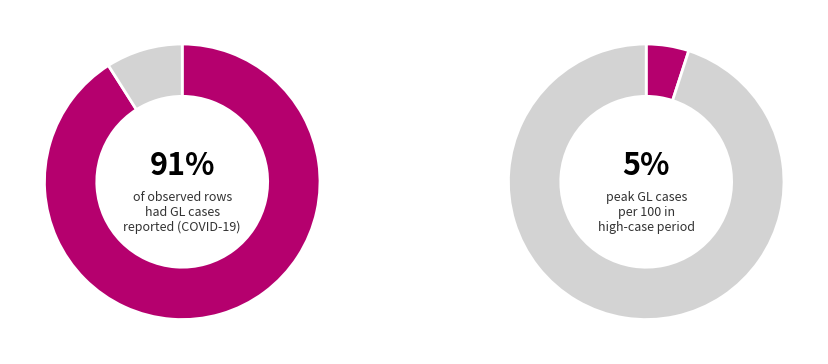

Is 2020-03-10 the majority of the pie?

No